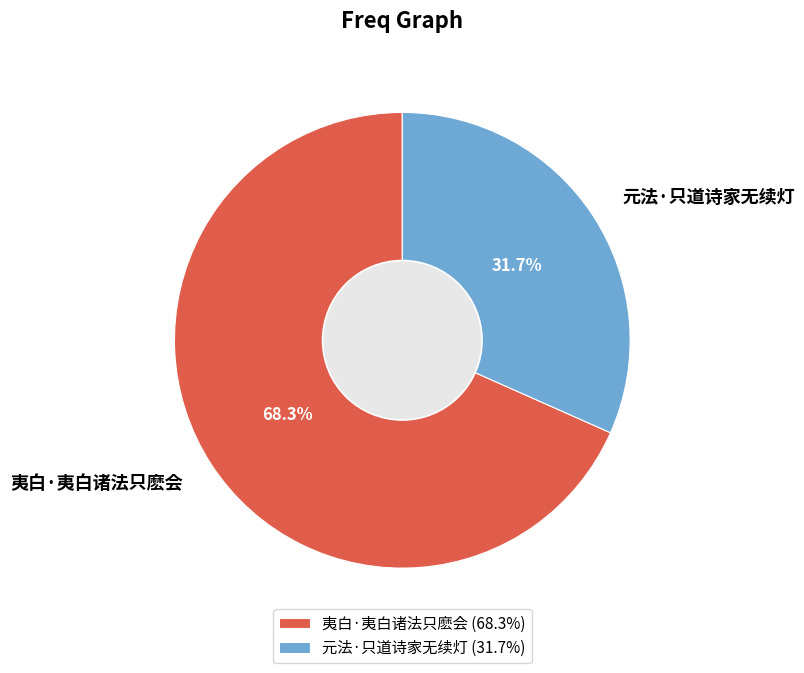

What is the ratio of the value at 夷白·夷白诸法只麽会 to the value at 元法·只道诗家无续灯?

2.2